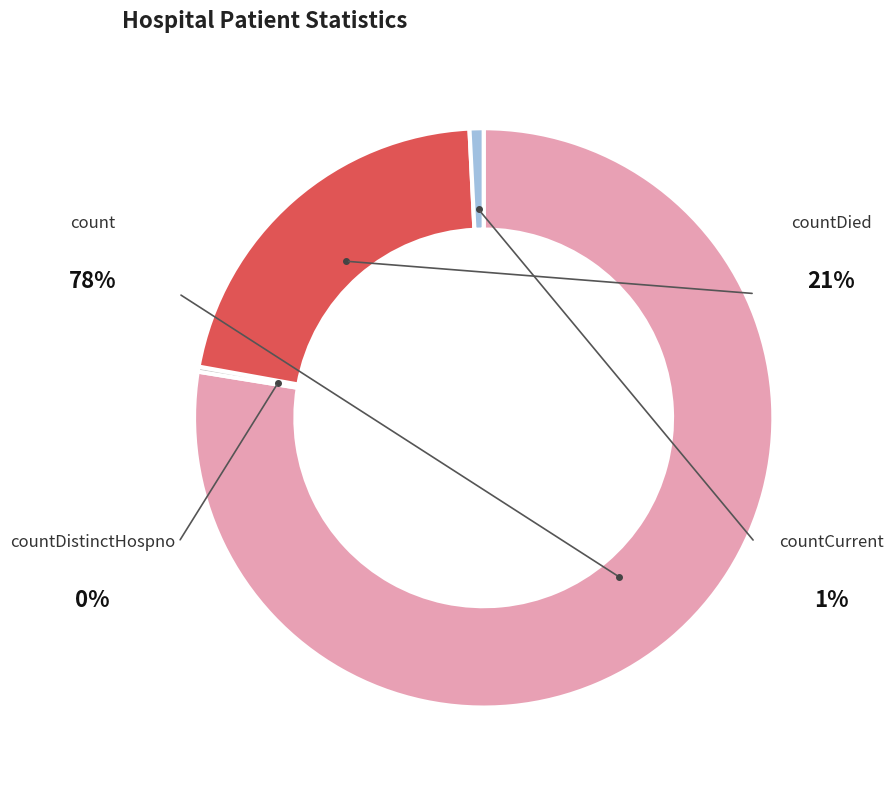

How much of the chart is everything except countCurrent?

99.2%